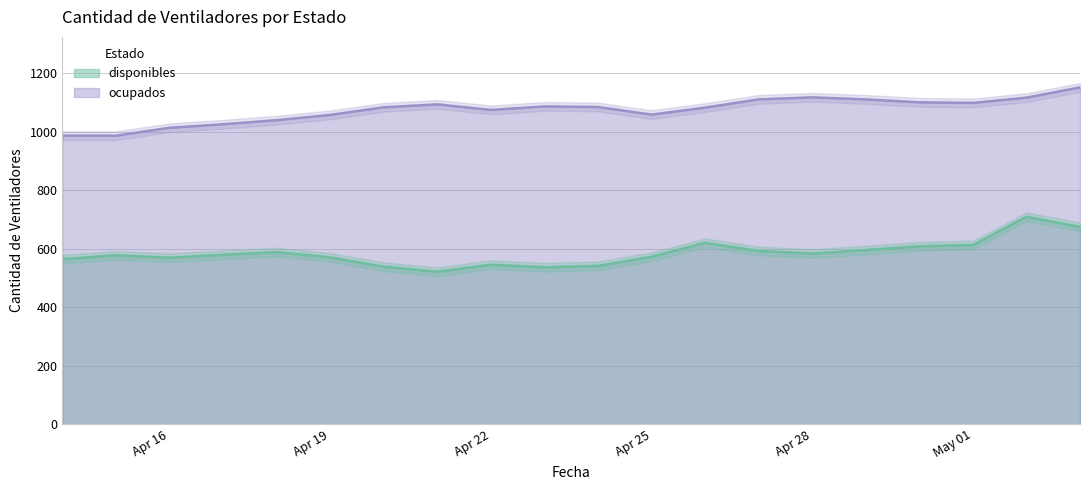

At which category does the chart reach its minimum across all series?

2020-04-21